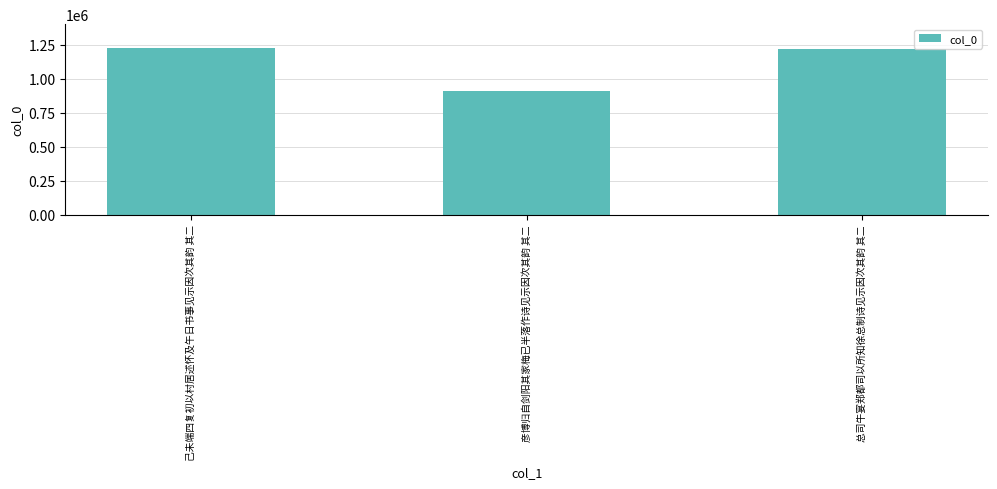

How many bars are there in total?

3